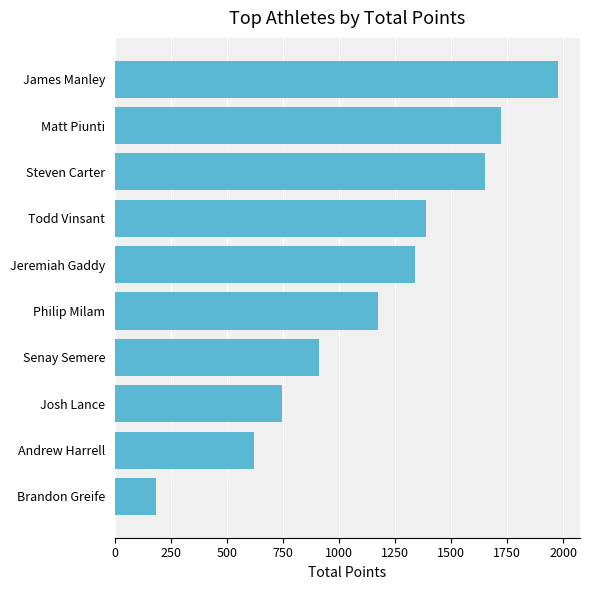

What value does the data have at Jeremiah Gaddy?

1339.6